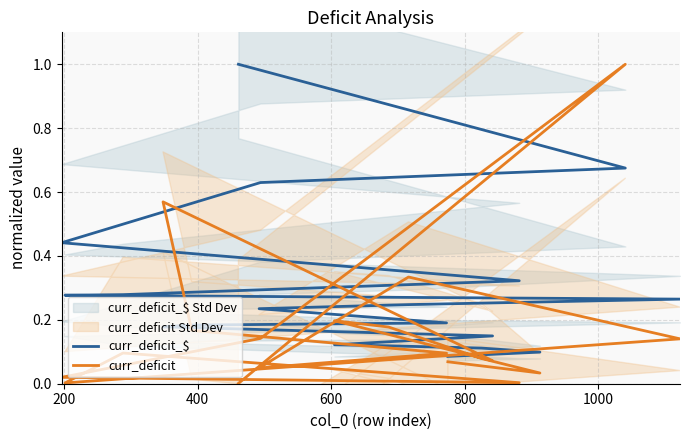

Does the chart display data point markers on the line(s)?

No